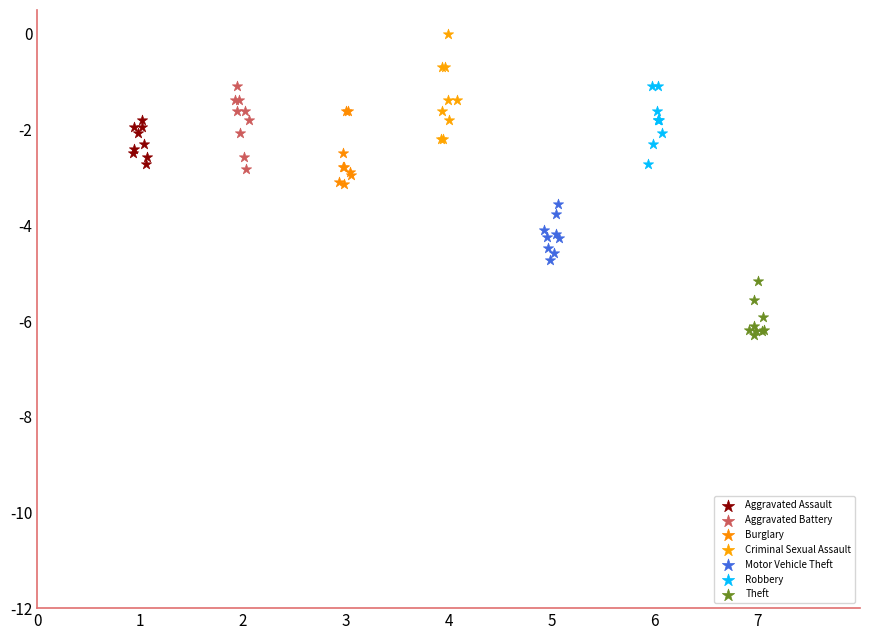

What are all the series names shown in the legend?

Aggravated Assault, Aggravated Battery, Burglary, Criminal Sexual Assault, Motor Vehicle Theft, Robbery, Theft